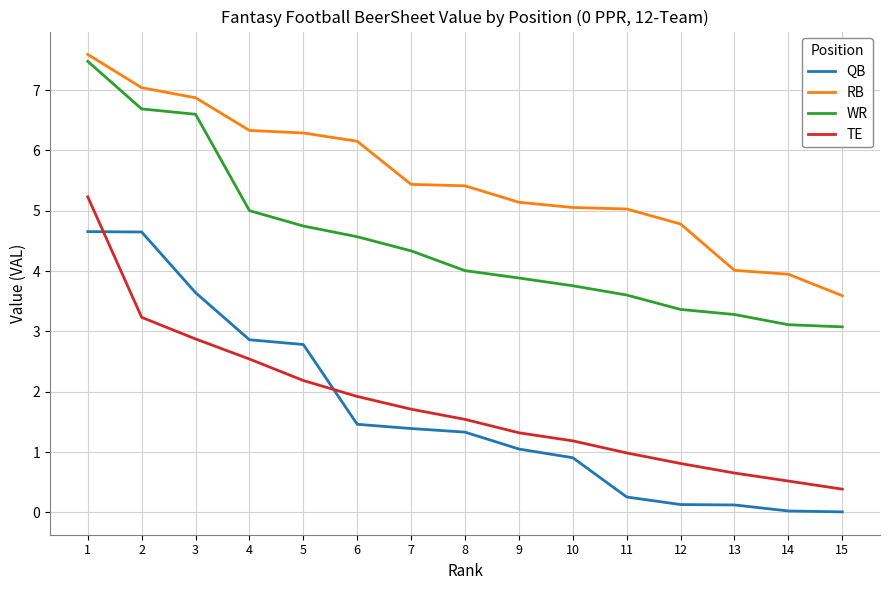

True or false: TE has more than 0 interior local peaks.

False